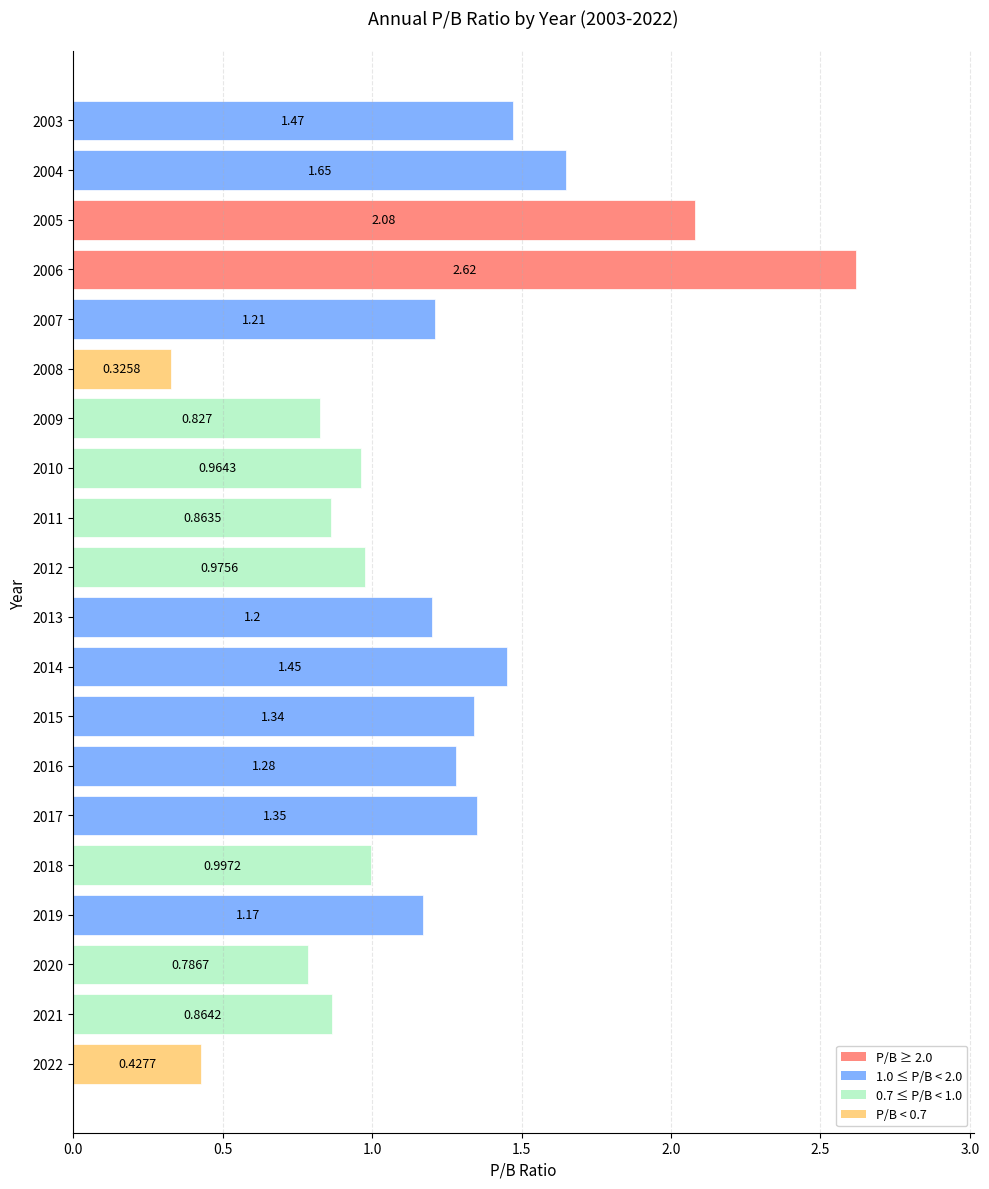

List the labels in order of value, largest first.

2006, 2005, 2004, 2003, 2014, 2017, 2015, 2016, 2007, 2013, 2019, 2018, 2012, 2010, 2021, 2011, 2009, 2020, 2022, 2008